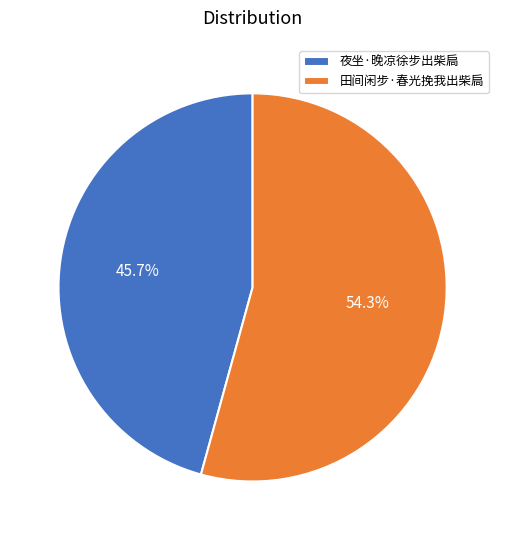

Rank the categories by value from highest to lowest.

田间闲步·春光挽我出柴扃, 夜坐·晚凉徐步出柴扃